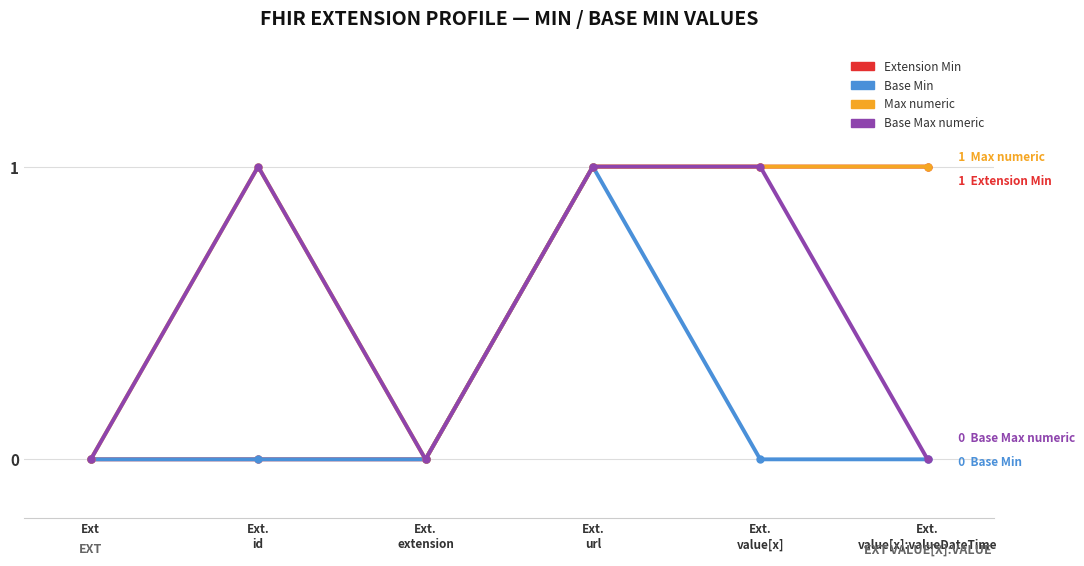

Which series has the largest total across all categories?

Max numeric